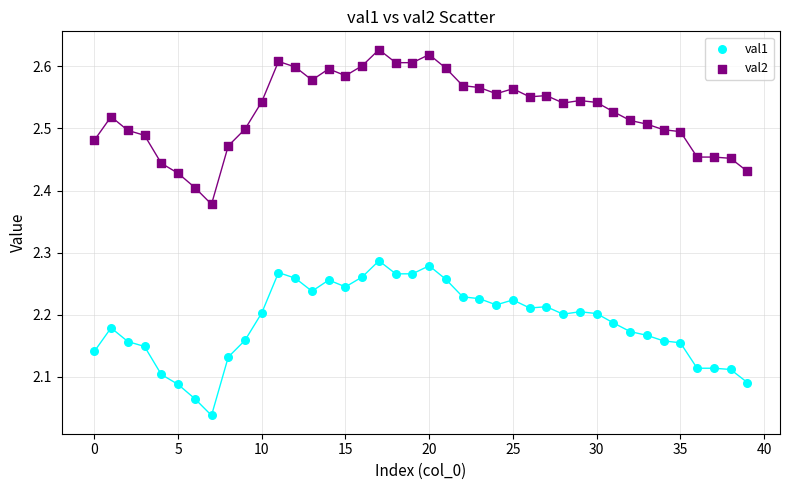

Which series contains the highest Y value?

val2